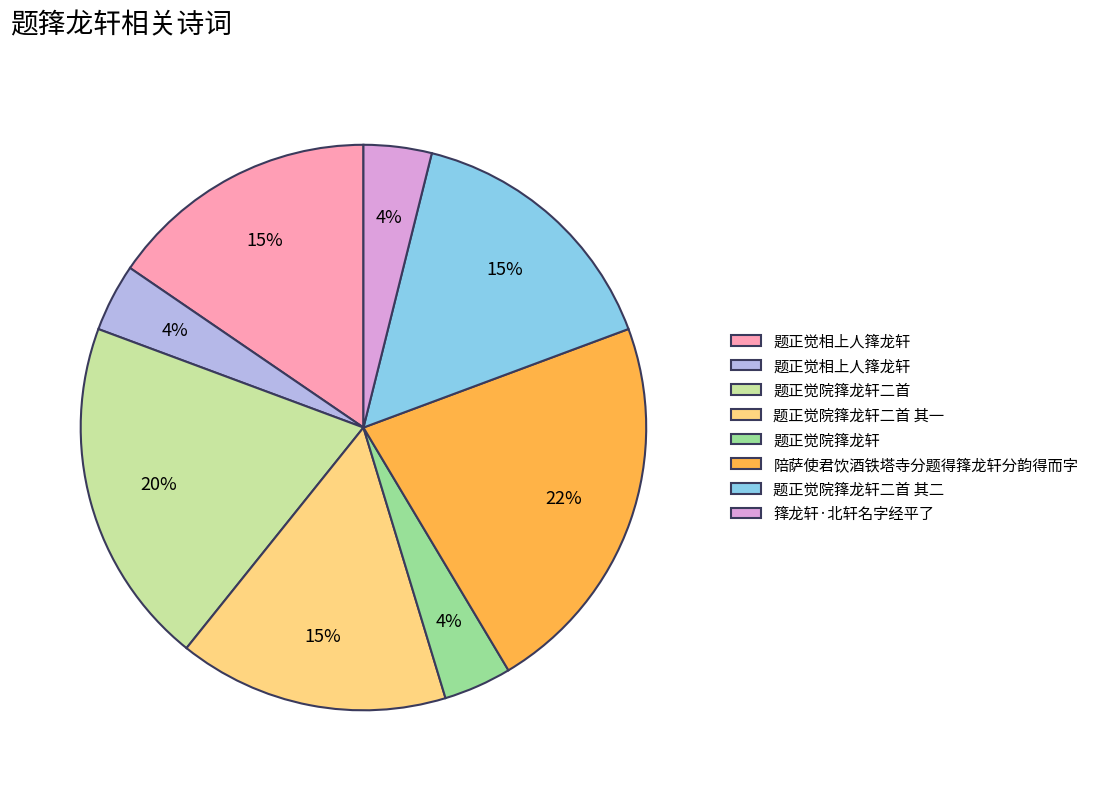

Does any single category account for the majority?

No